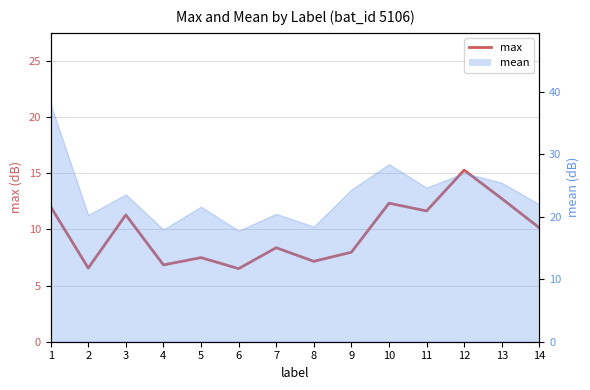

Reading left to right, extract all data points from this chart.

12.0	6.5	11.3	6.8	7.5	6.5	8.4	7.2	8.0	12.3	11.6	15.3	12.7	10.1